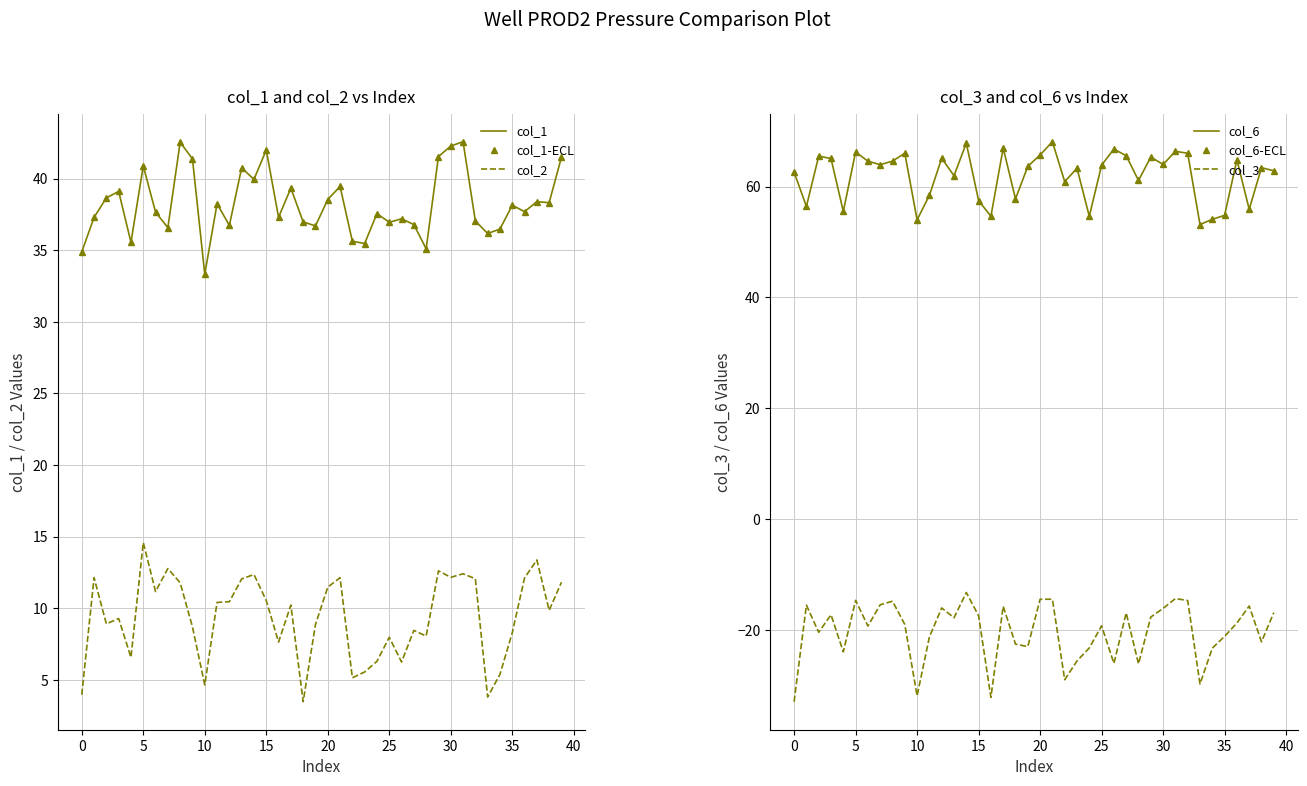

What is the sum of all col_1 values?

1528.9